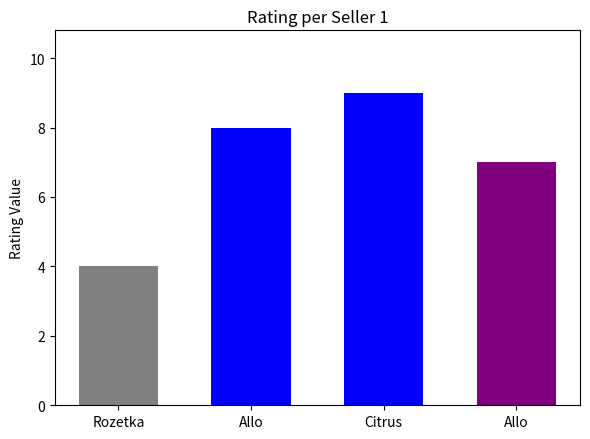

How many values are below 8?

2